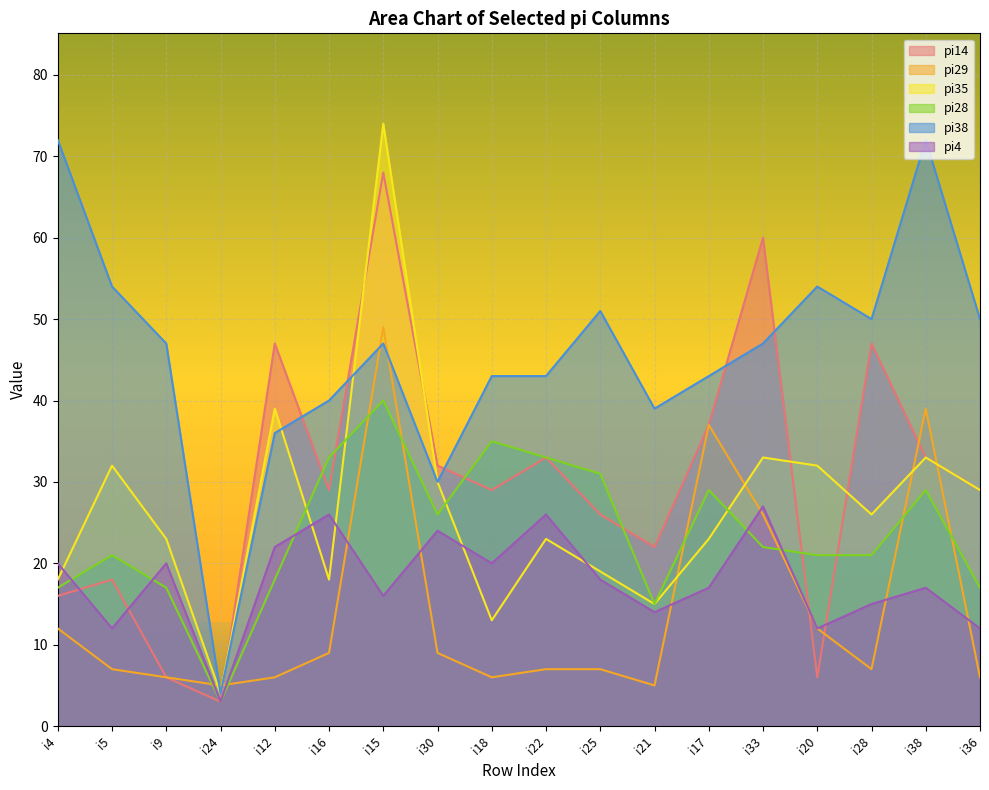

Which category has the lowest value in the pi28 series?

i24